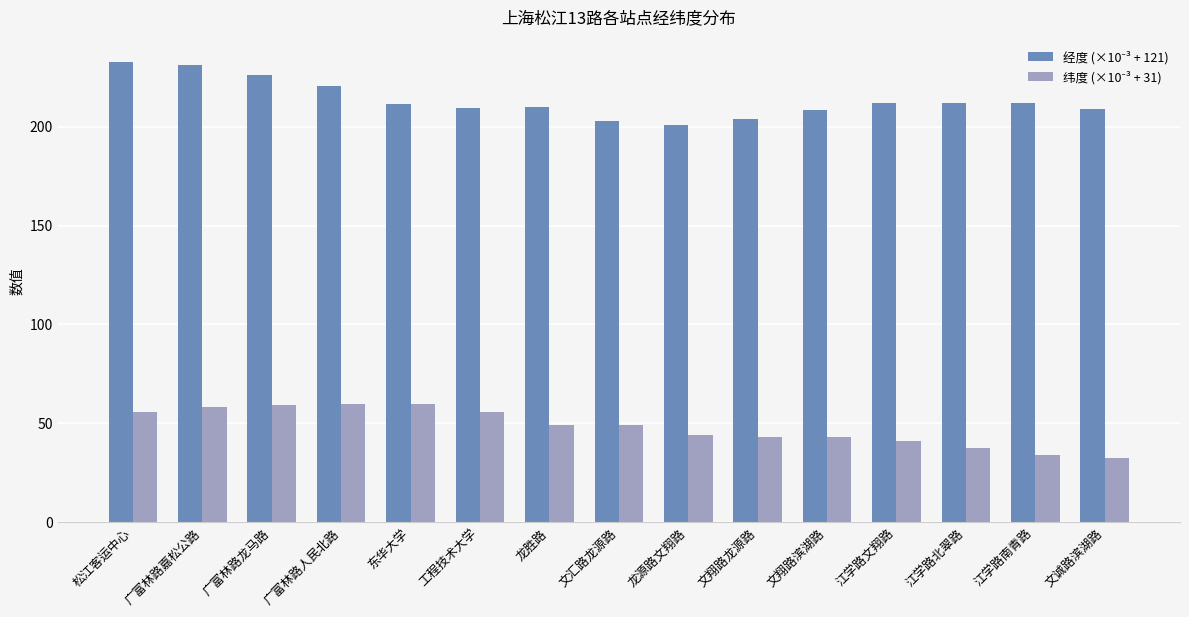

What is the spread (max minus min) of values at 广富林路人民北路?

160.6